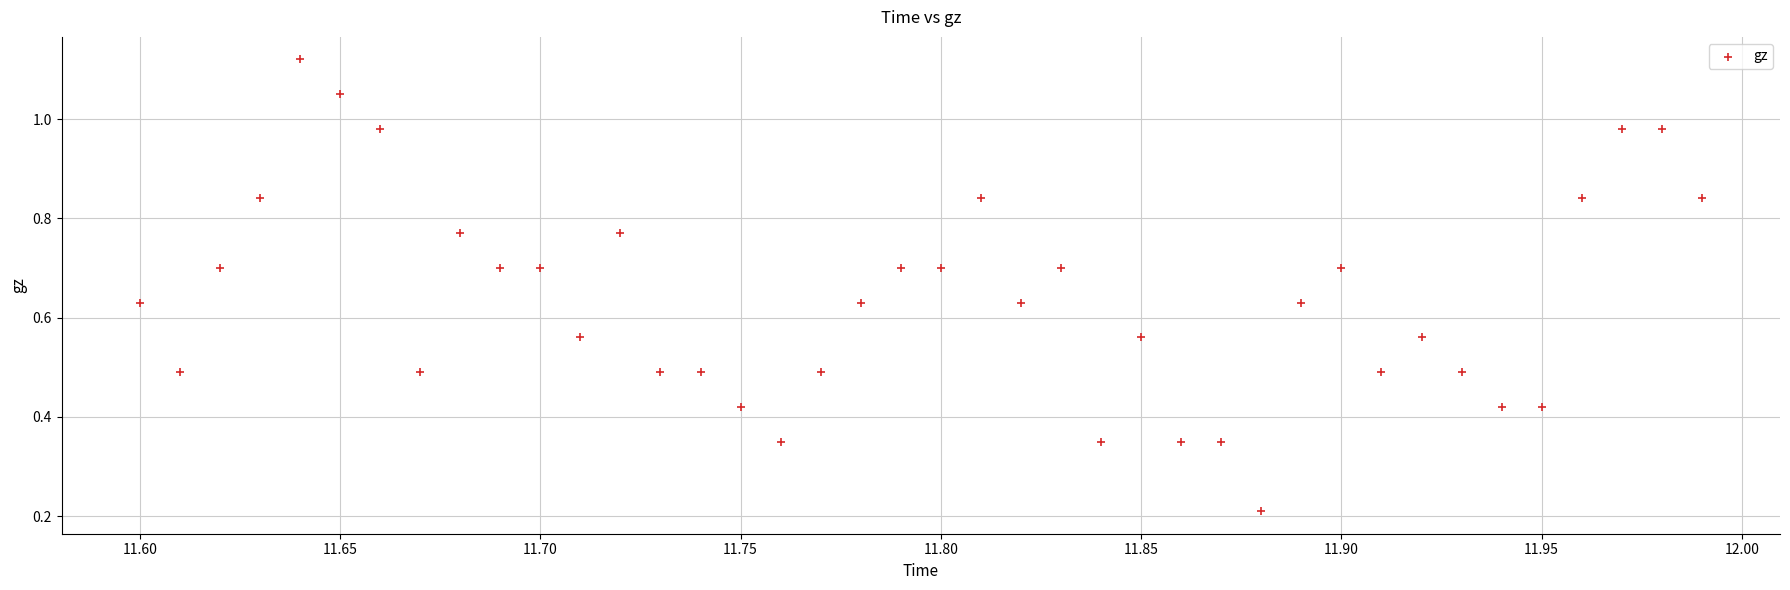

What is the range of Y values (max minus min)?

0.9